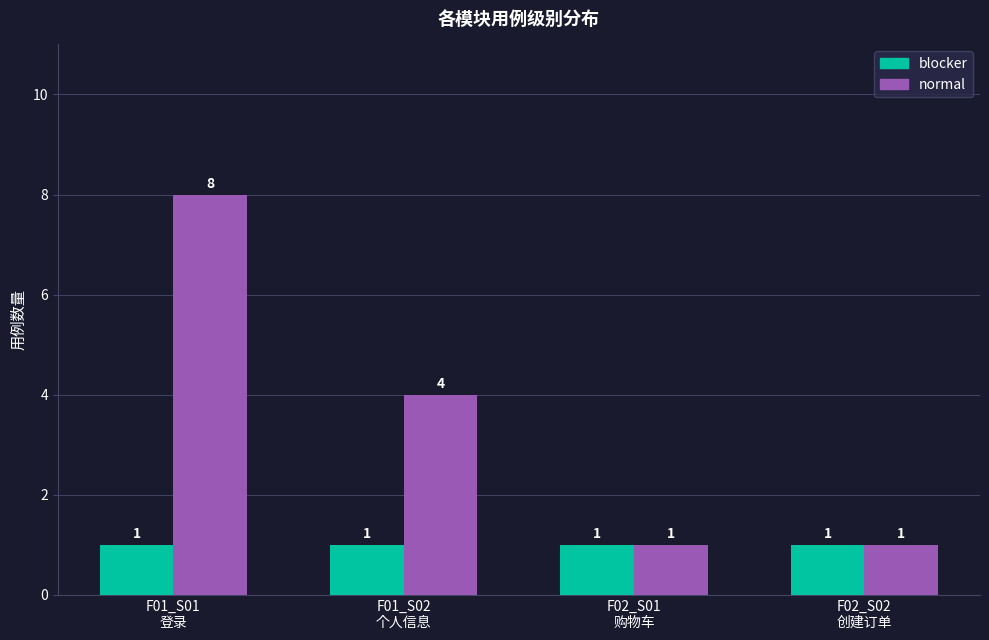

Reading left to right, list all the values displayed in this chart.

blocker: 1	1	1	1
normal: 8	4	1	1